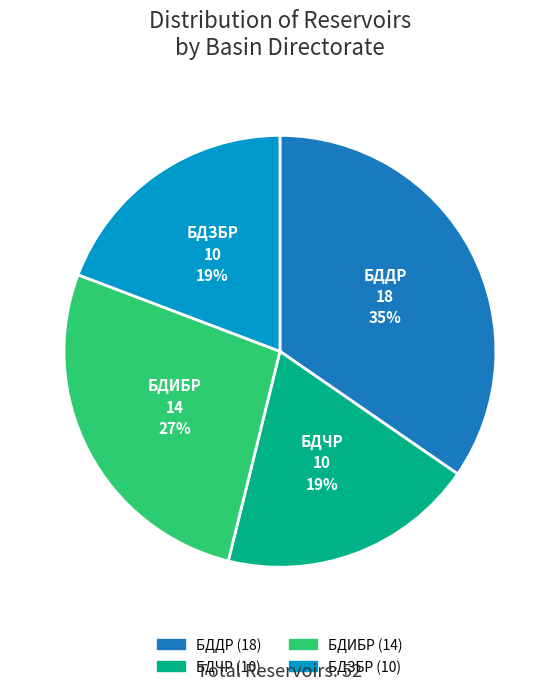

True or false: БДЗБР accounts for 6% of the total.

False